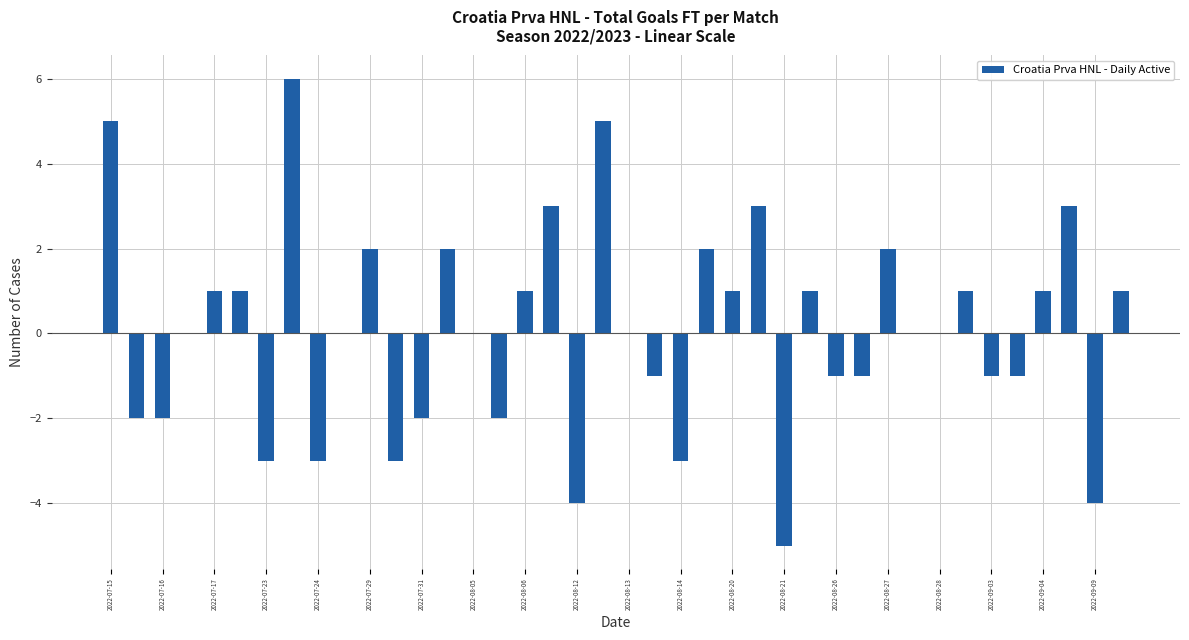

What is the difference between the maximum and second lowest values?

10